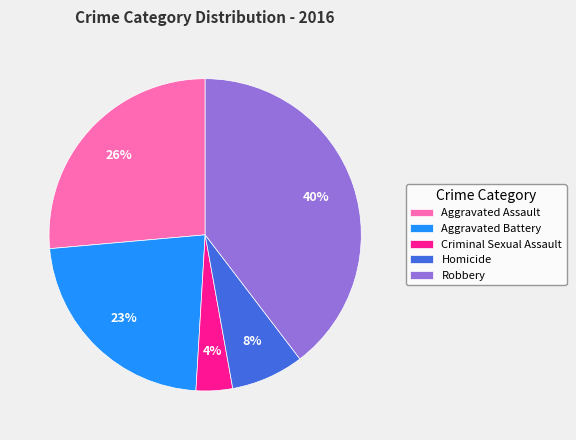

To the nearest percent, what is the average slice percentage?

20%